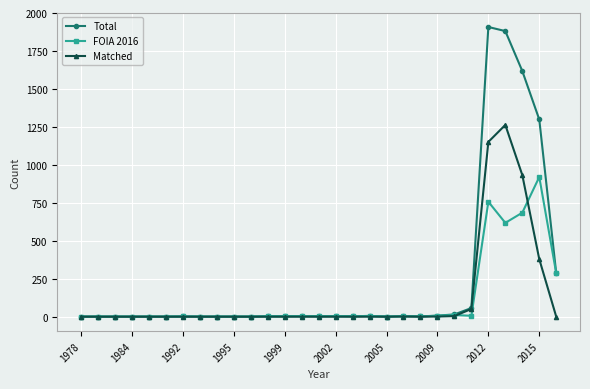

At how many categories does at least one series exceed 876?

4